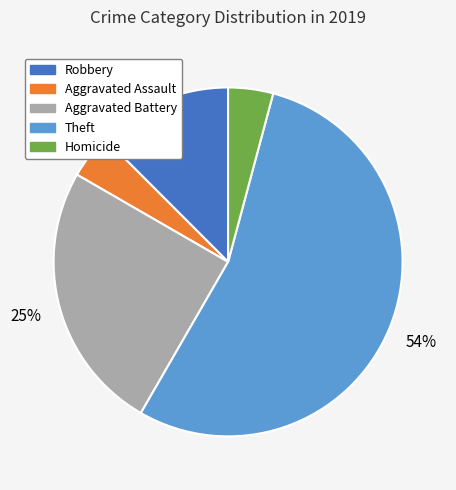

What percentage is the Aggravated Assault slice, to the nearest percent?

4%